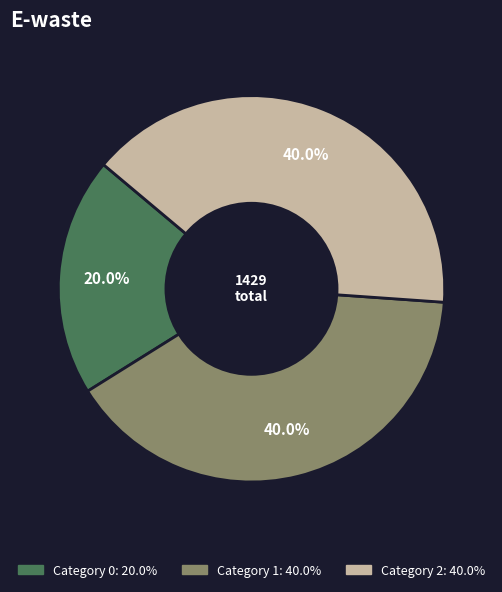

Does any single category account for the majority?

No